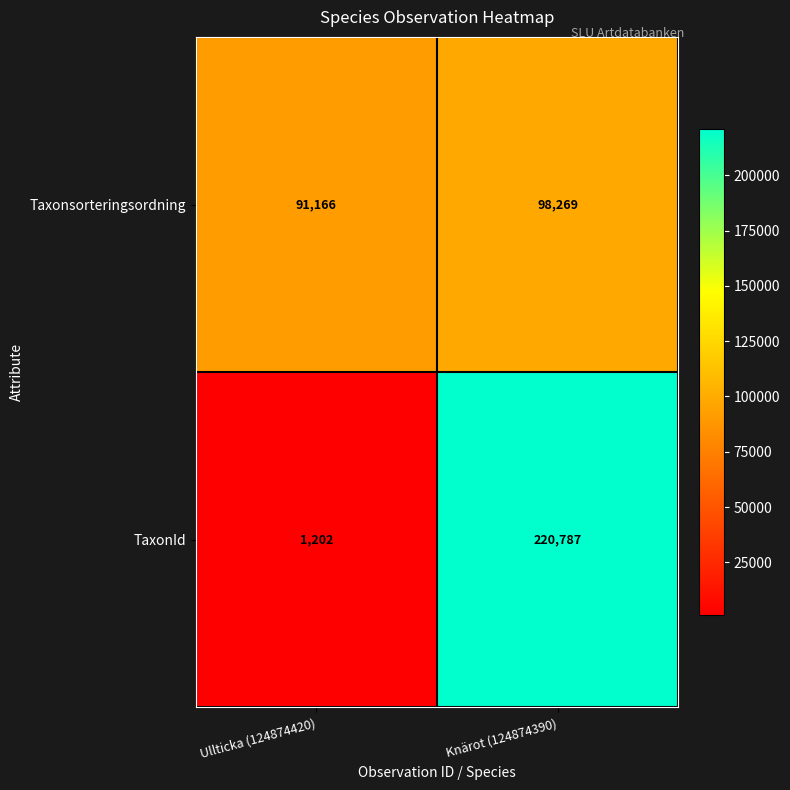

Where is TaxonId nearest to the value 110994?

Ullticka (124874420)